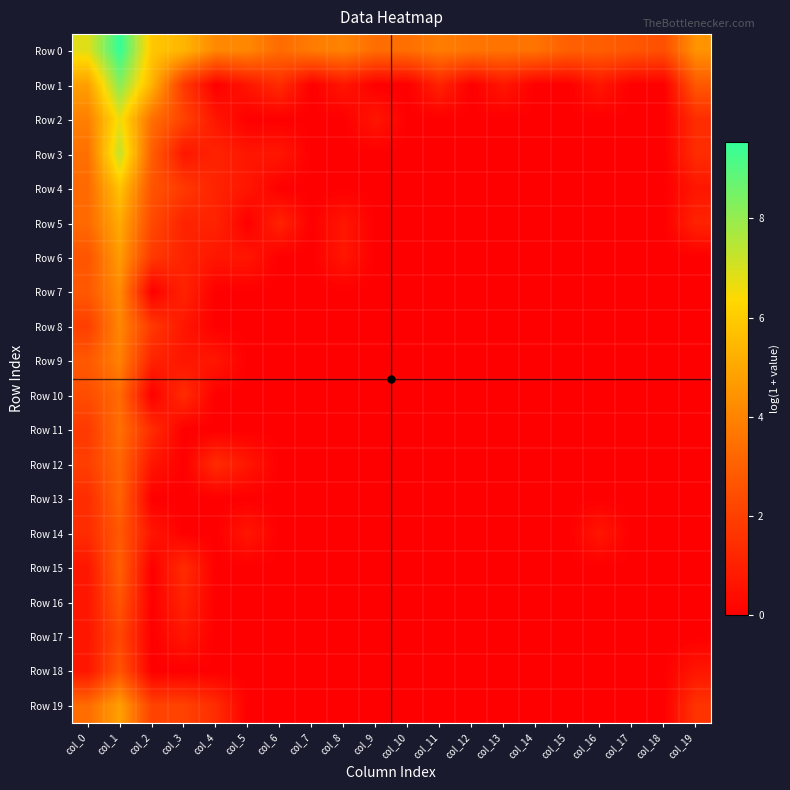

What is the total value across all series at col_2?

32.1